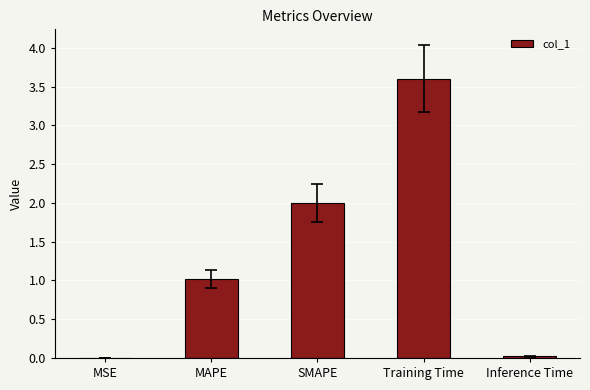

Which label corresponds to the largest value in the chart?

Training Time